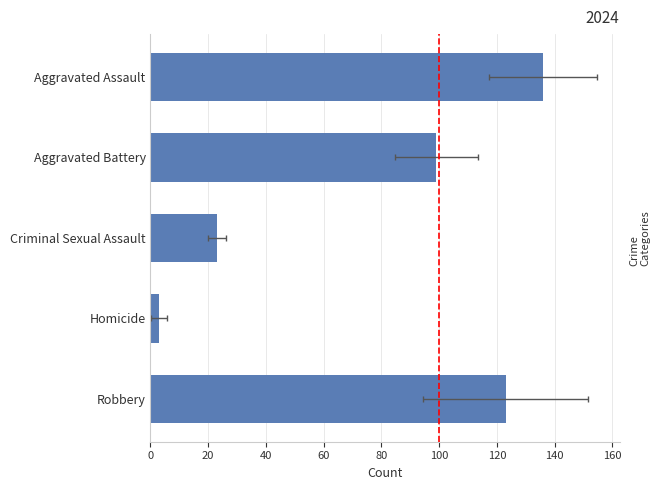

What is the value of the 4th bar from the left?

3